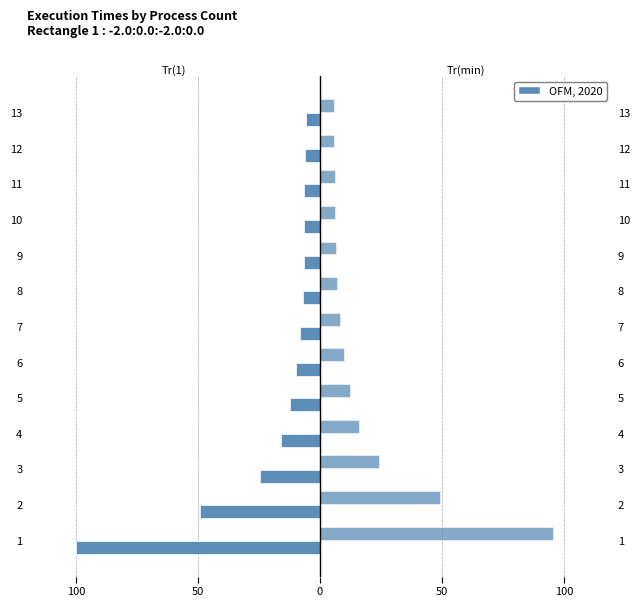

At how many categories does at least one series exceed -83?

13